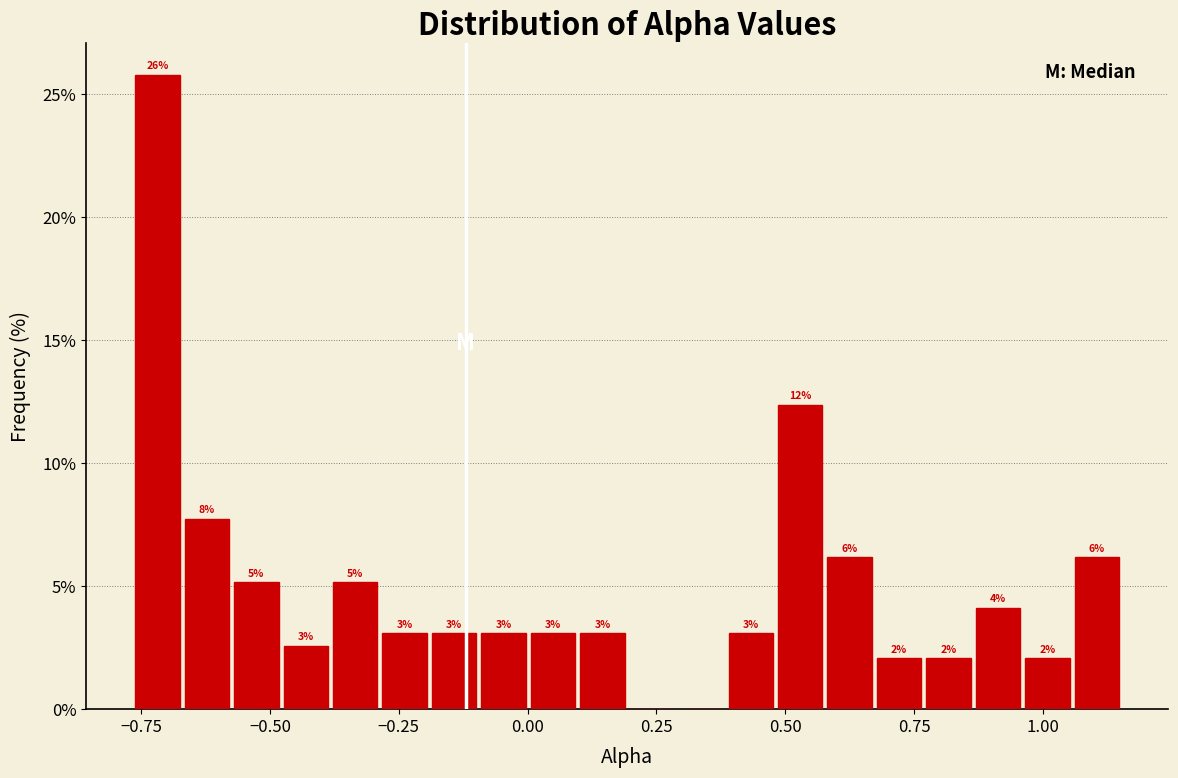

Read against the x-axis, roughly where is the centre of the tallest bar?

-0.70